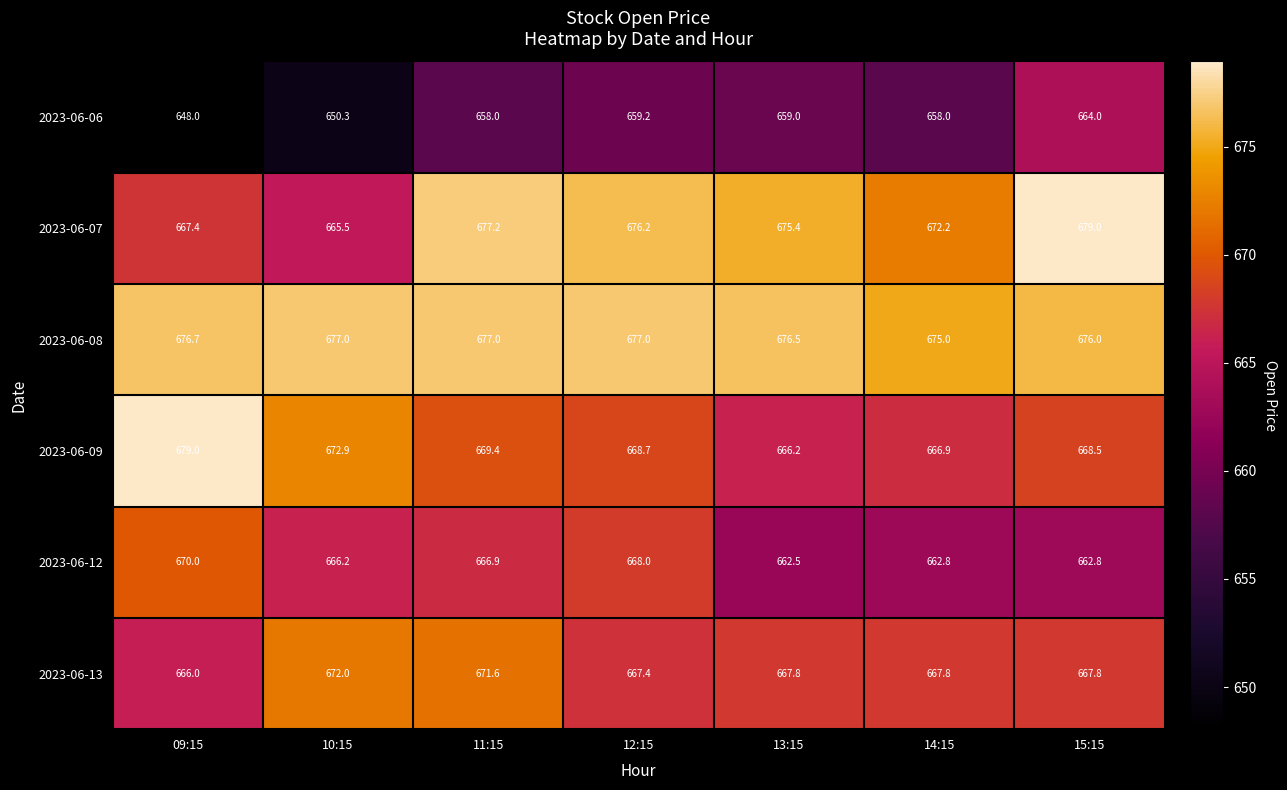

What is the minimum value shown in the chart?

648.0